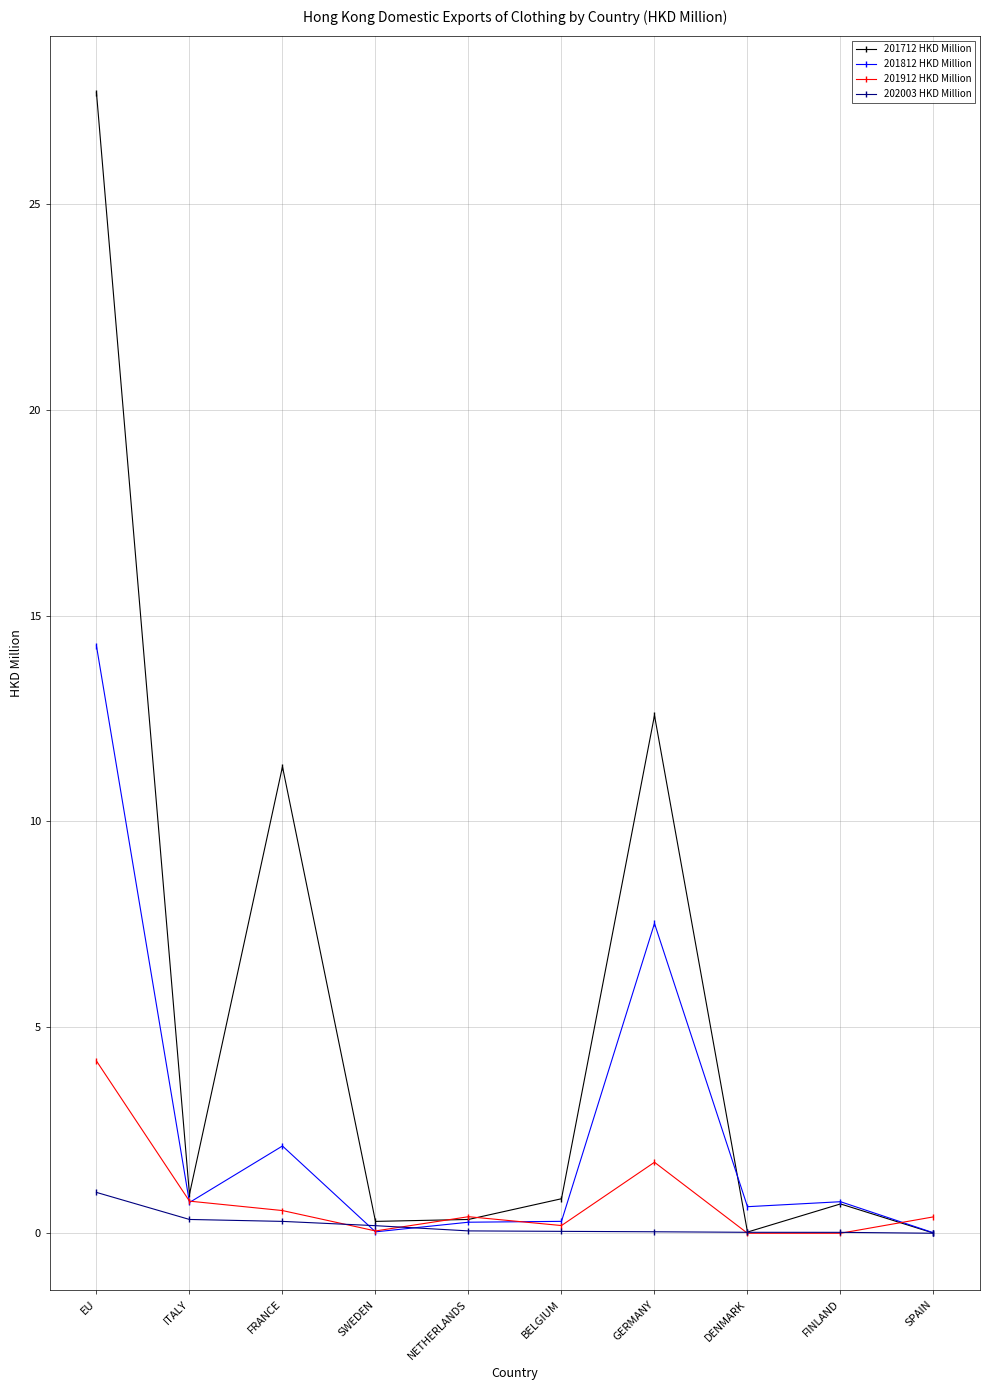

Between which two adjacent categories do 202003 HKD Million and 201912 HKD Million first intersect?

FRANCE and SWEDEN